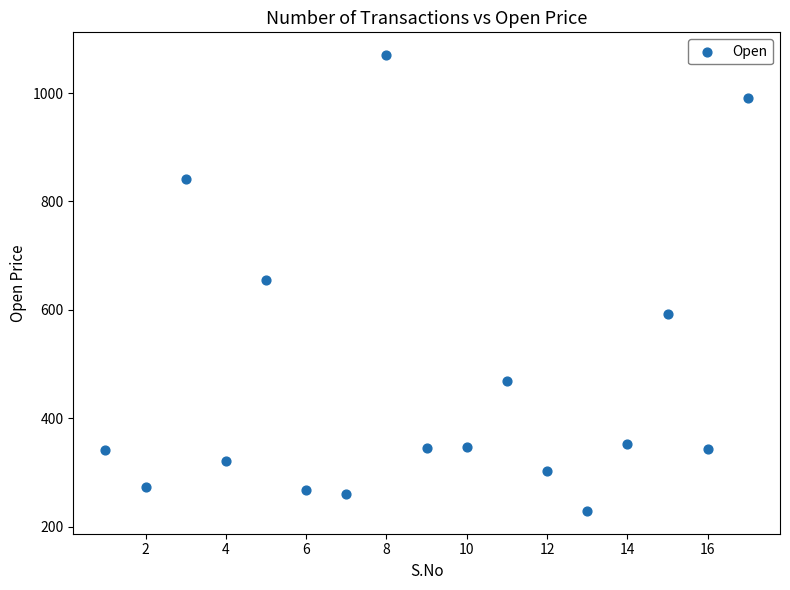

What is the range of Y values (max minus min)?

841